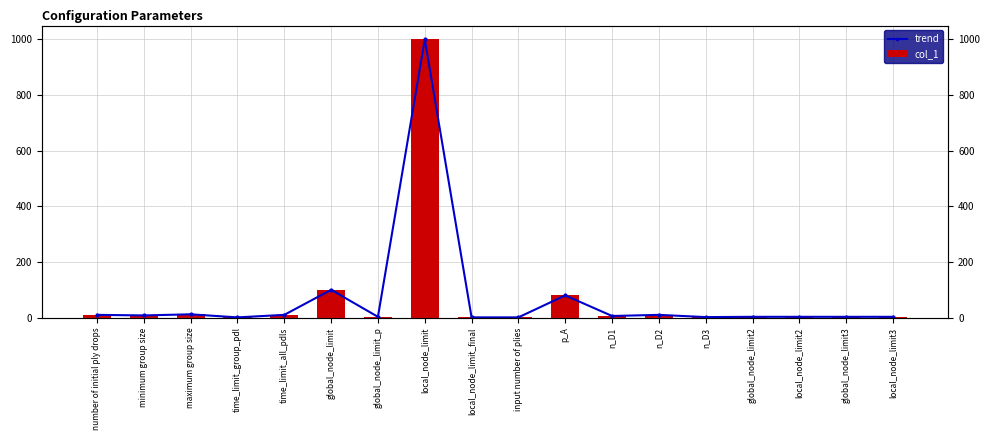

Which has a higher value, local_node_limit_final or time_limit_all_pdls?

time_limit_all_pdls